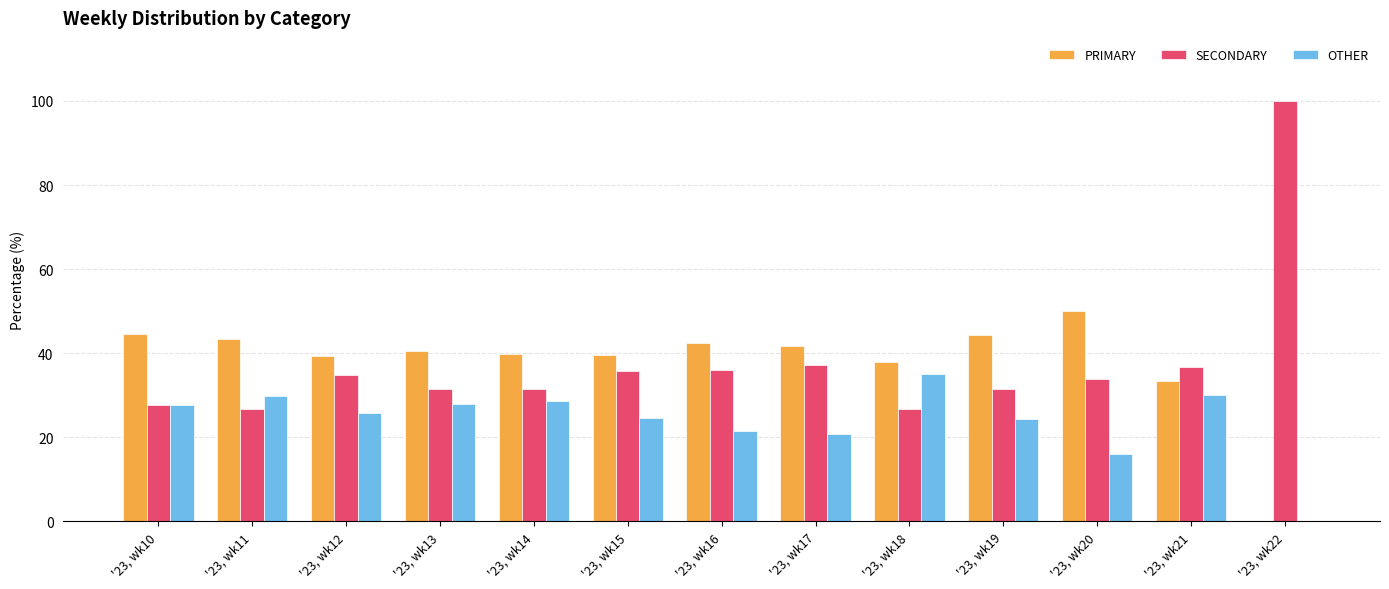

Where does the OTHER series first go above 25?

'23, wk10